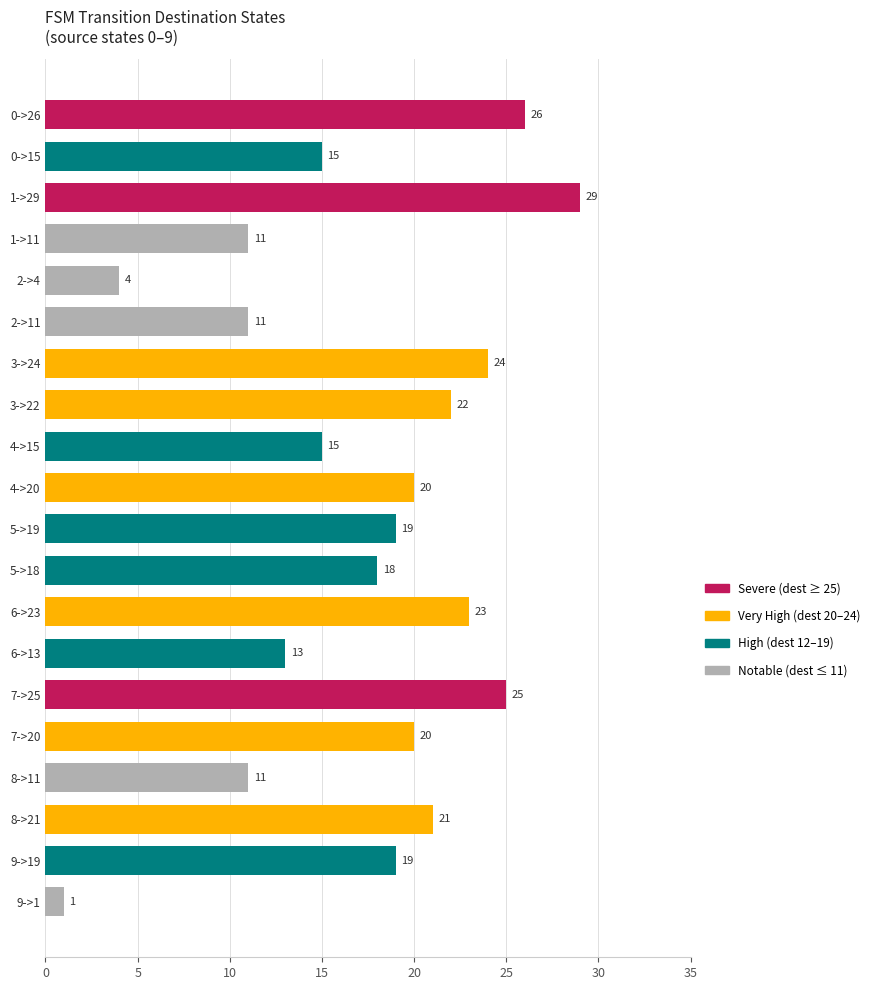

What is the change in value from 6->13 to 7->20?

+7